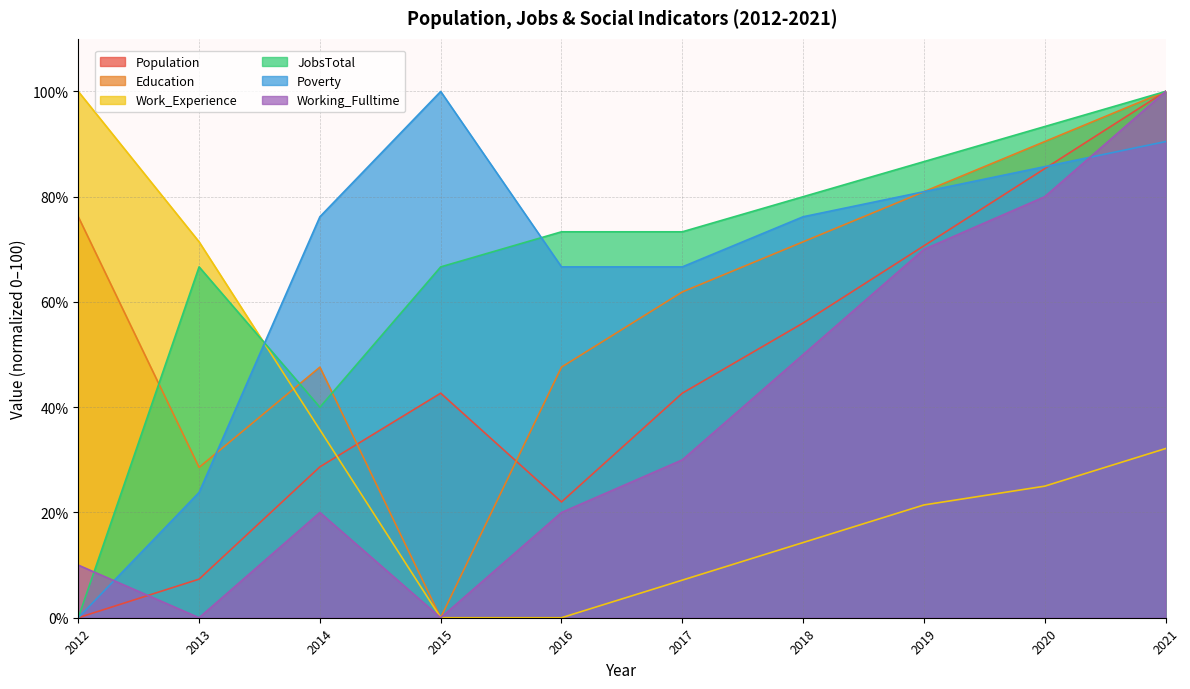

What is the highest value of the Work_Experience series?

100.0